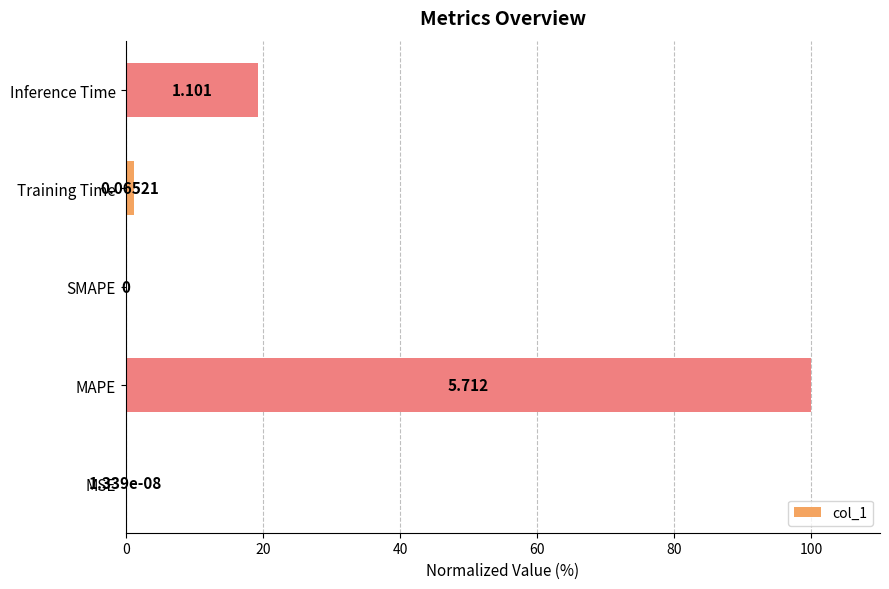

How many categories are shown in the chart?

5